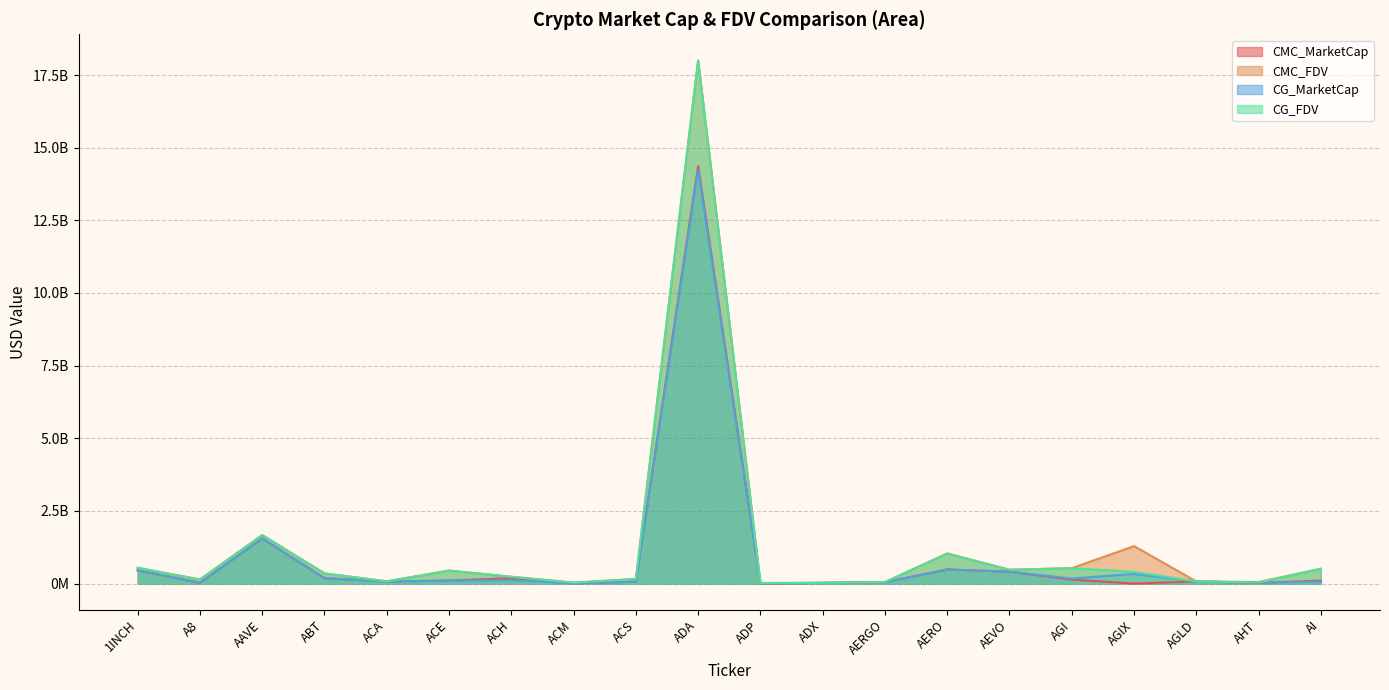

In CMC_MarketCap, how many points are lower than both neighbors (excluding endpoints)?

6